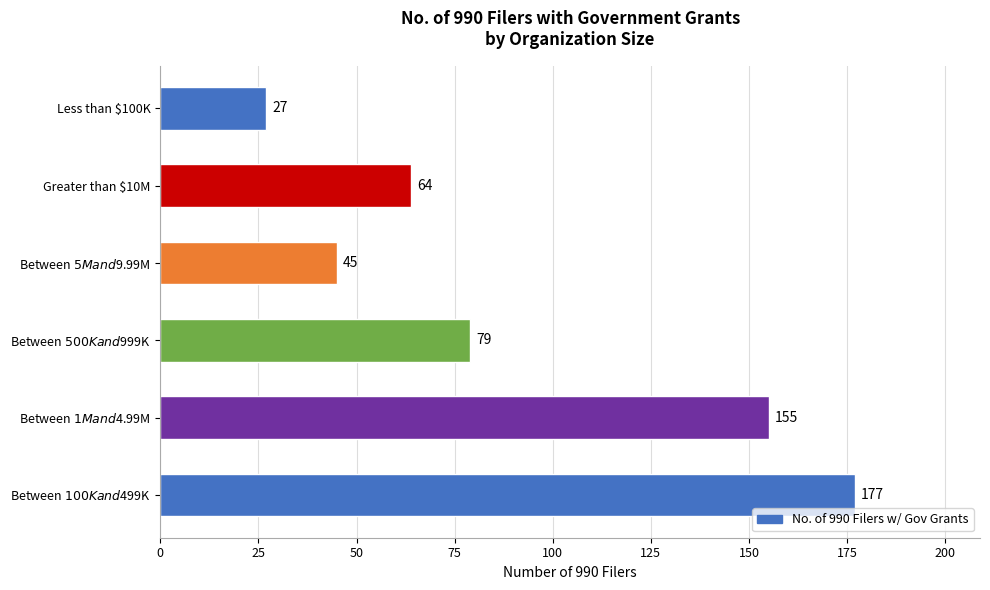

How many bars are there in total?

6